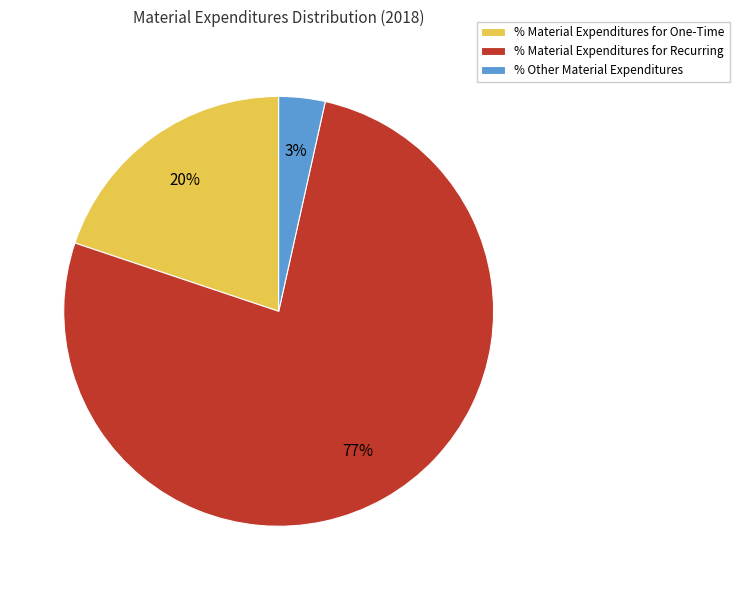

What is the largest slice in the pie chart?

% Material Expenditures for Recurring